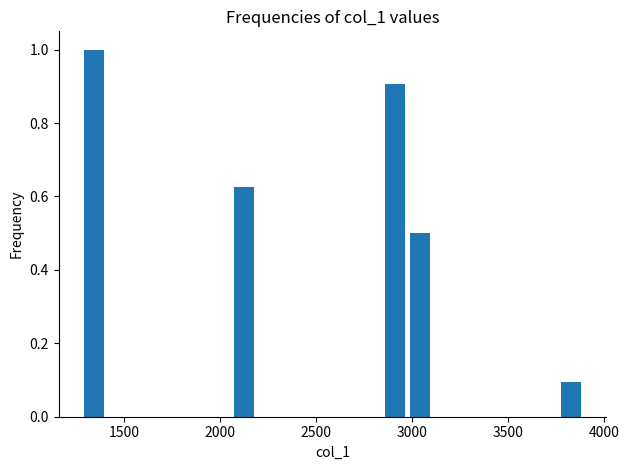

Read against the x-axis, roughly where is the centre of the tallest bar?

1350